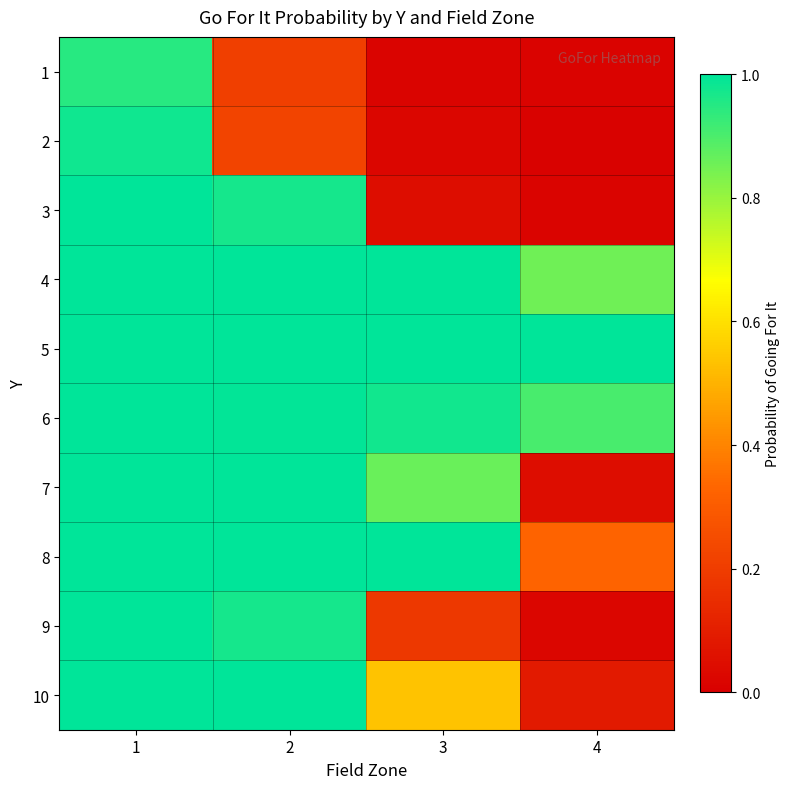

Which category has the lowest value across all series?

4